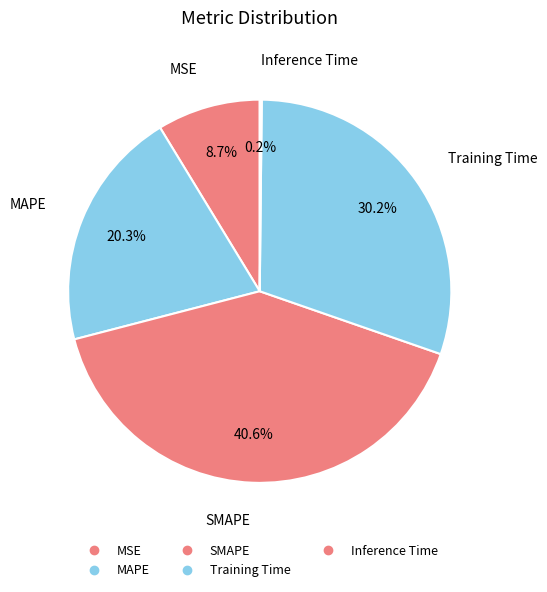

Count the number of slices in the pie.

5